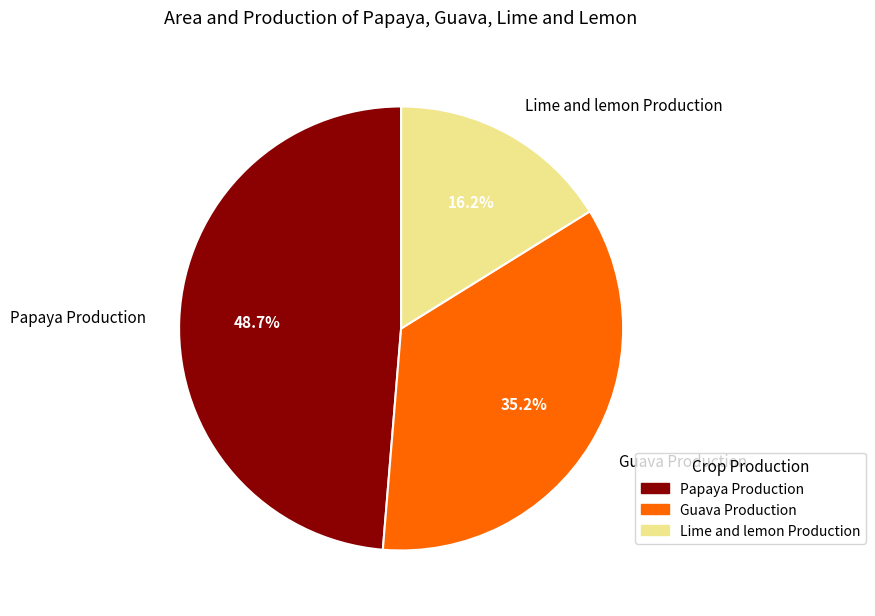

Combined, what portion of the pie is Papaya Production and Lime and lemon Production?

64.8%